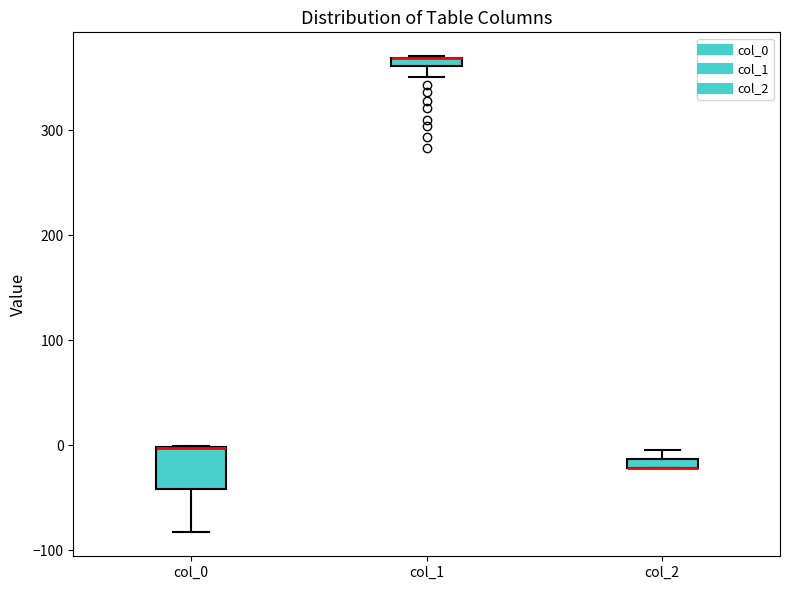

Where is the lower edge of the box for col_2 on the y-axis? The values are not printed on the chart, so give them approximately, as read against the axis.

-20